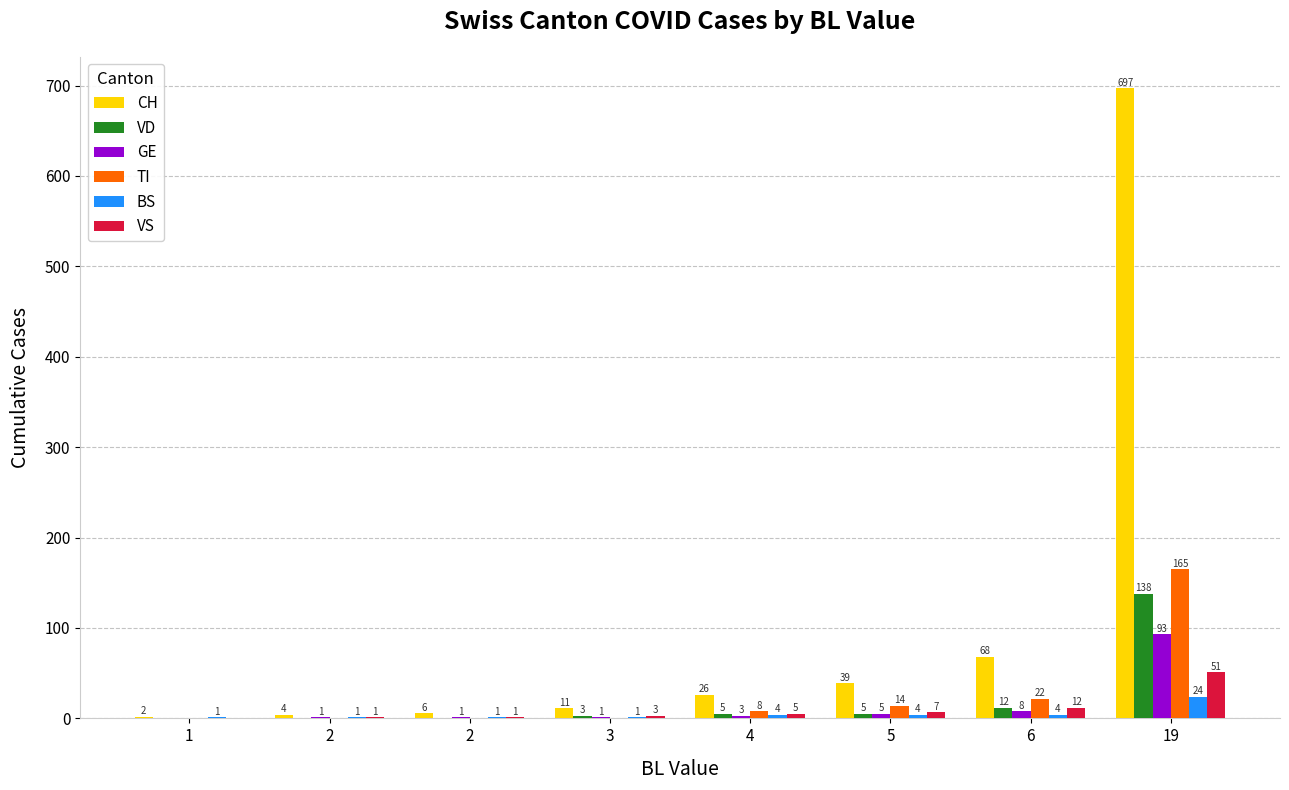

Which series has the largest total across all categories?

CH